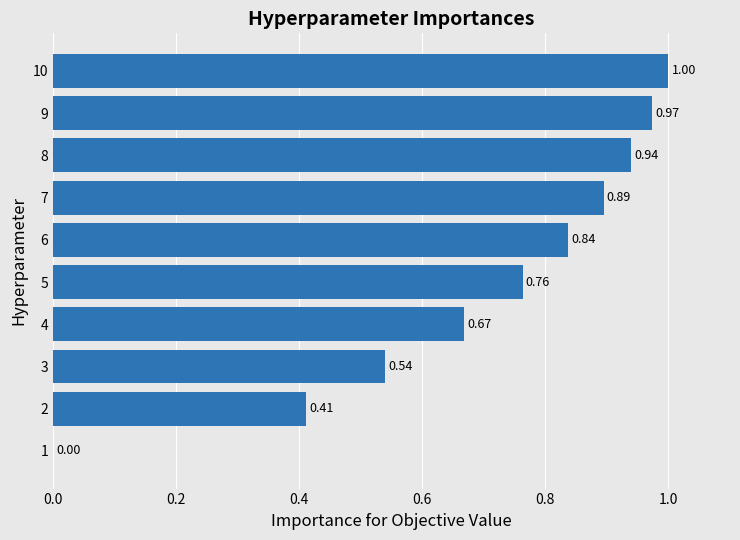

What is the change in value from 6 to 8?

+0.1